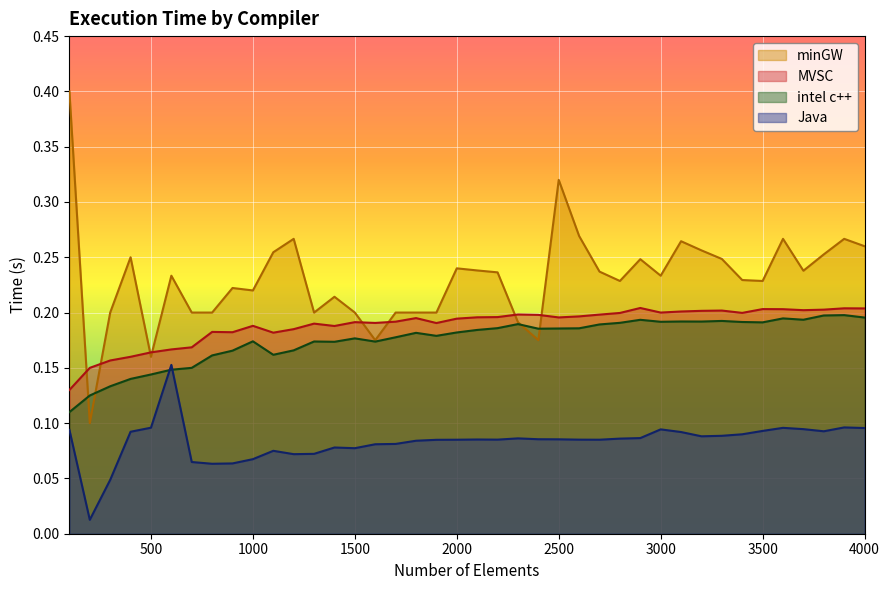

At which category is the sum across all series the highest?

2500